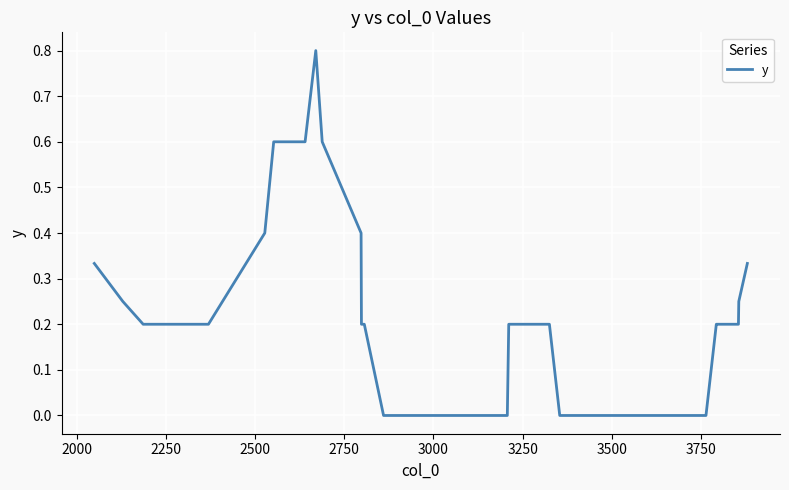

What is the difference between the maximum and minimum values?

0.8